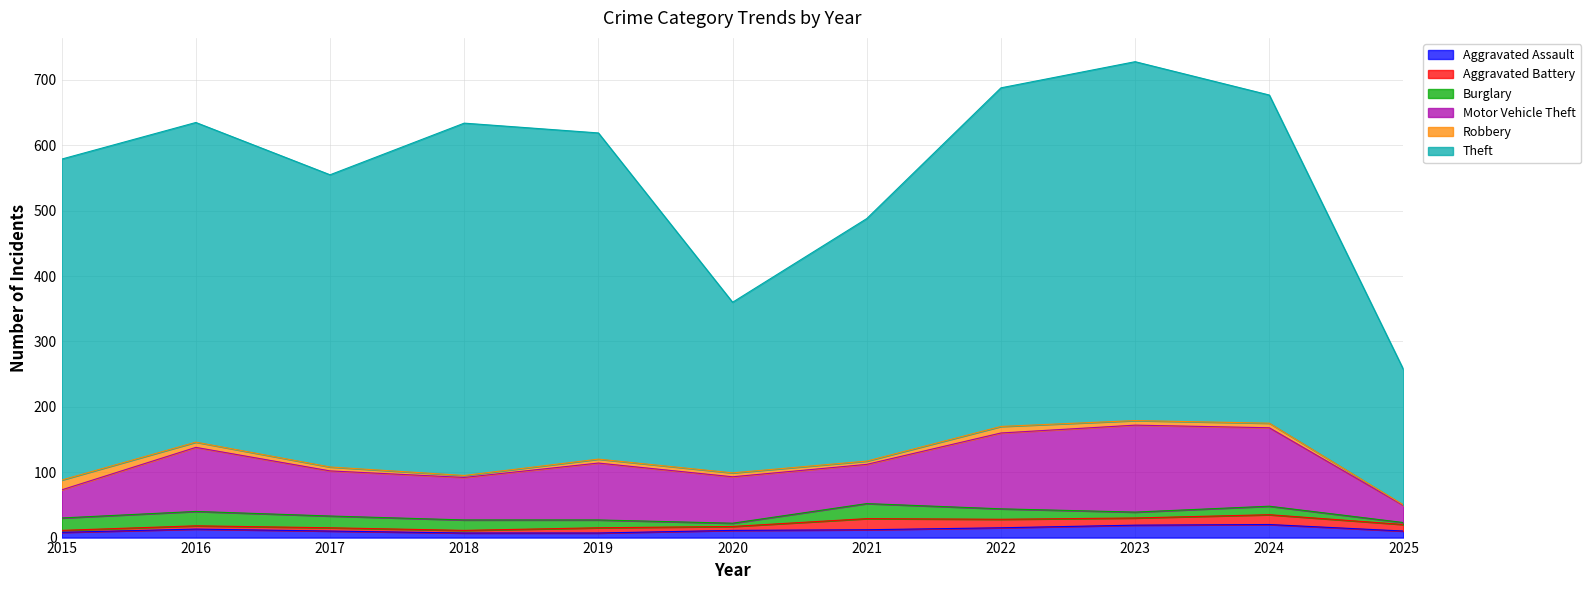

Rank the categories by Aggravated Assault value from highest to lowest.

2024, 2023, 2022, 2016, 2021, 2020, 2017, 2025, 2015, 2018, 2019